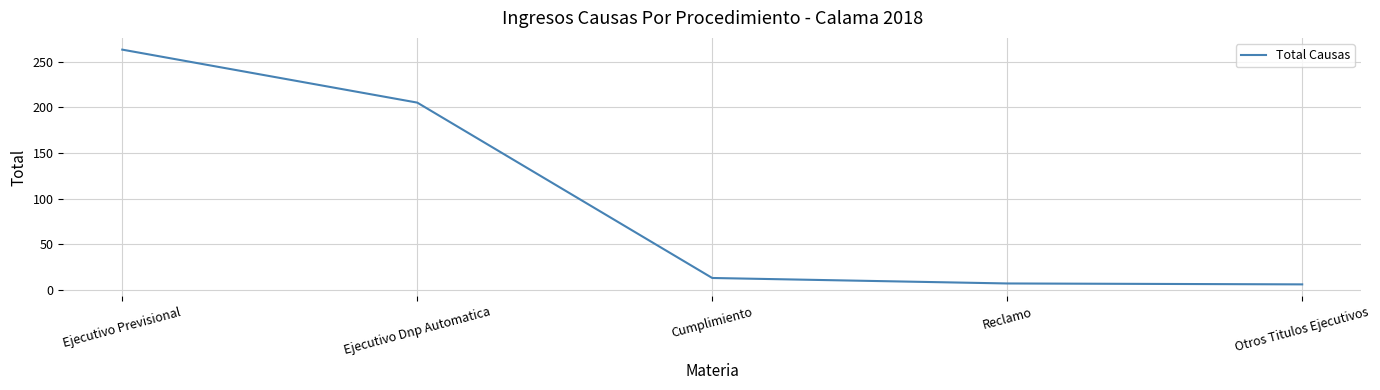

How many lines are shown in the chart?

1